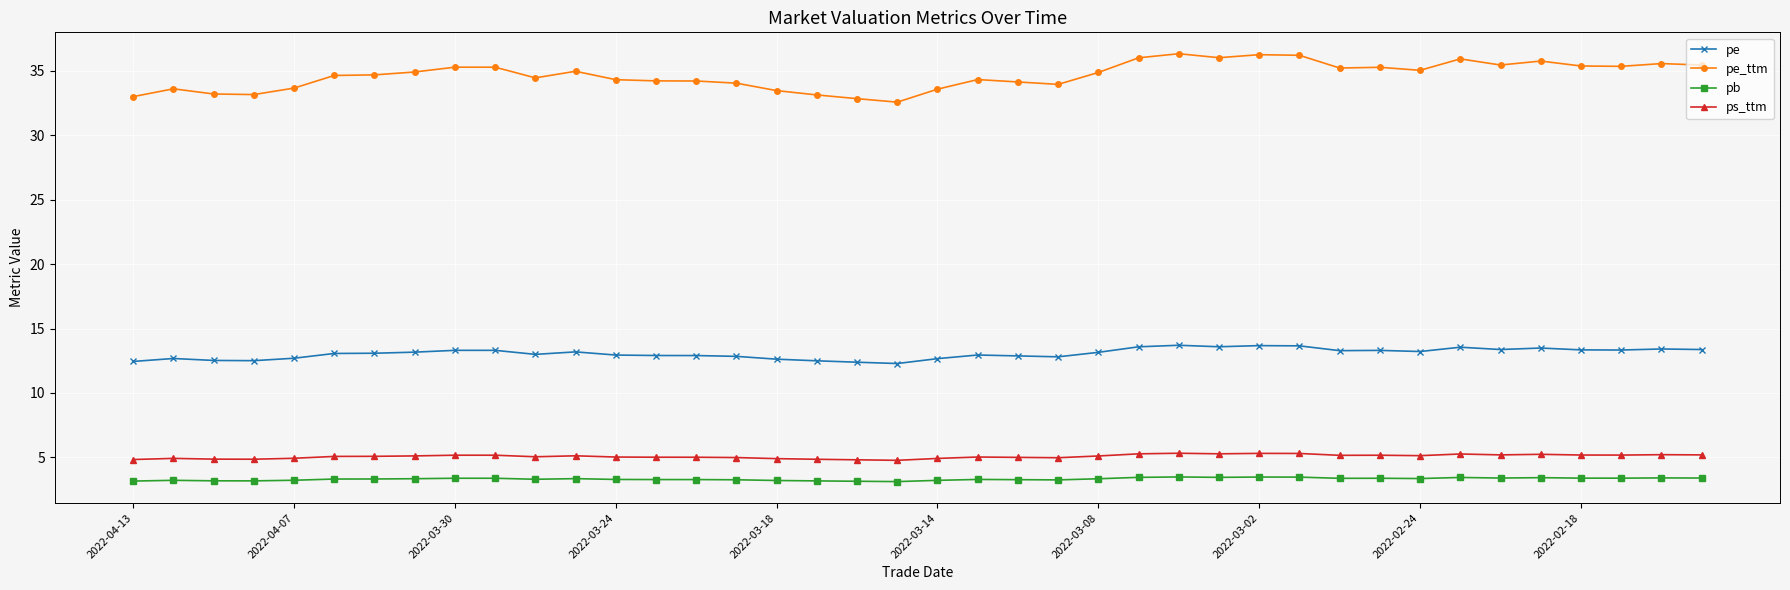

Which series has the largest total across all categories?

pe_ttm